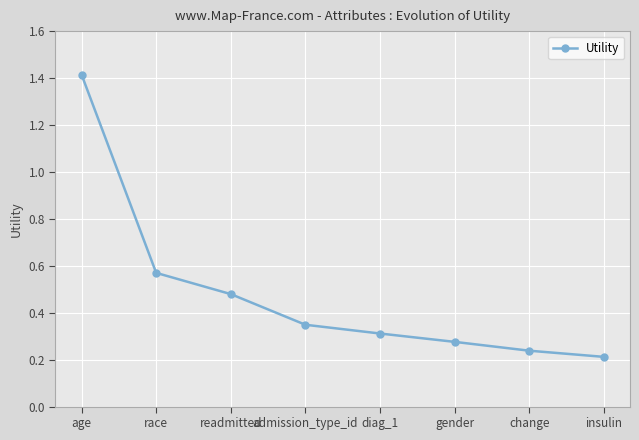

True or false: there are more than 2 points higher than both neighbors.

False